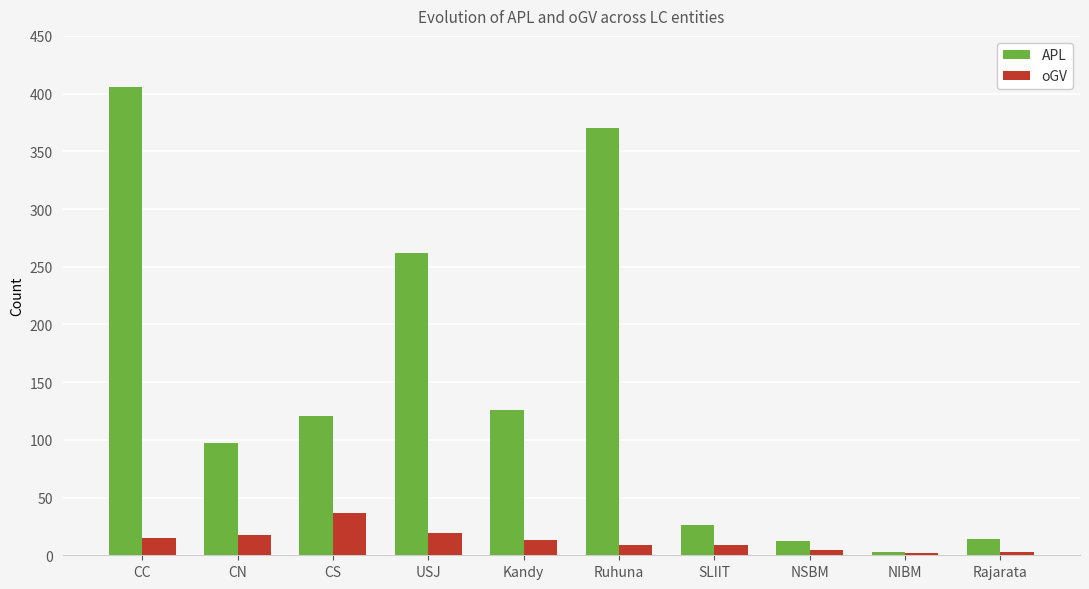

Is it true that APL equals 121 at CS?

True